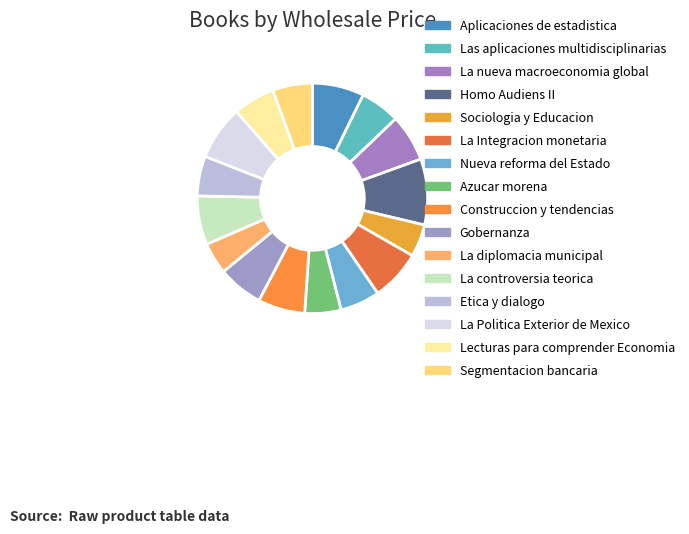

Which slice is the smallest?

La diplomacia municipal